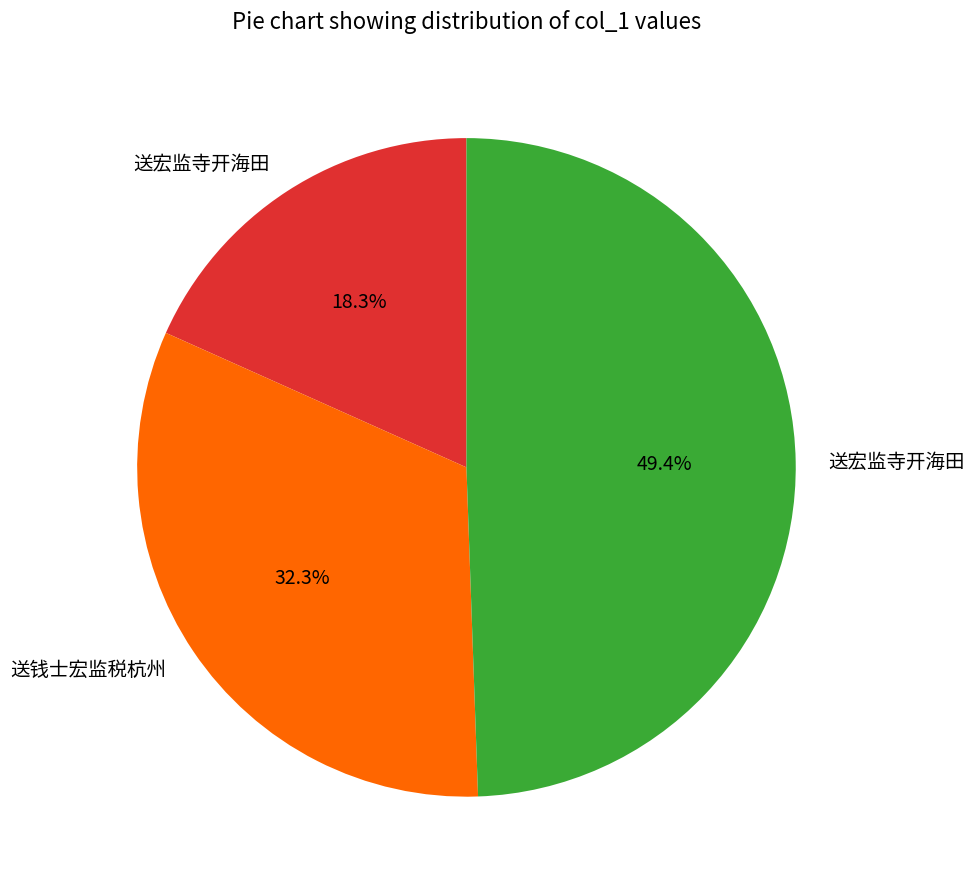

Is there any slice that represents more than half of the pie?

No